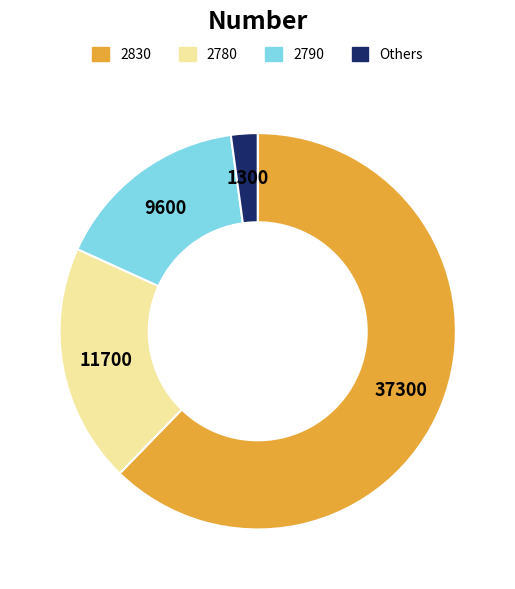

Does any single category account for the majority?

Yes